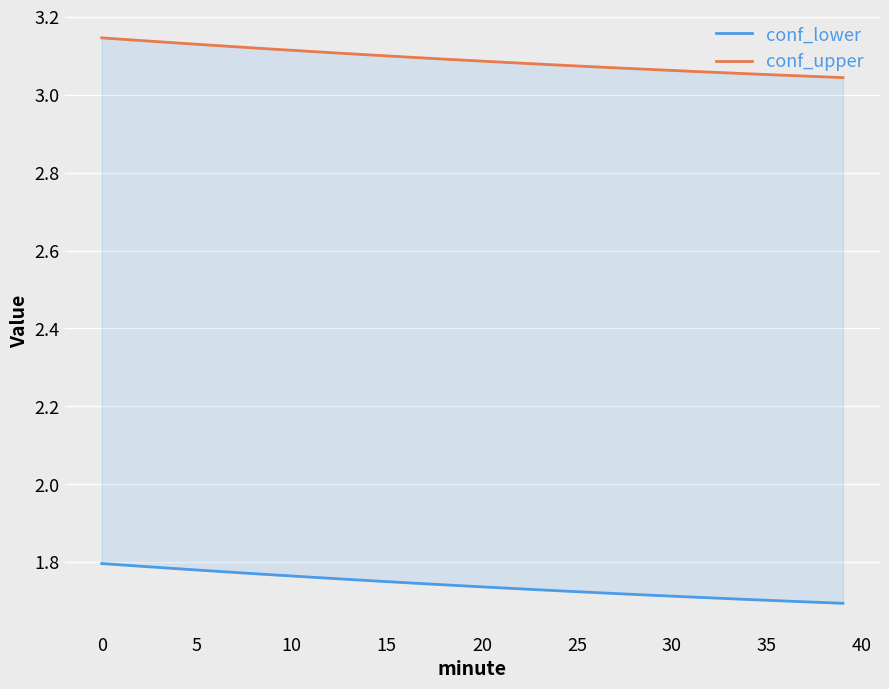

What is the maximum value shown in the chart?

3.1